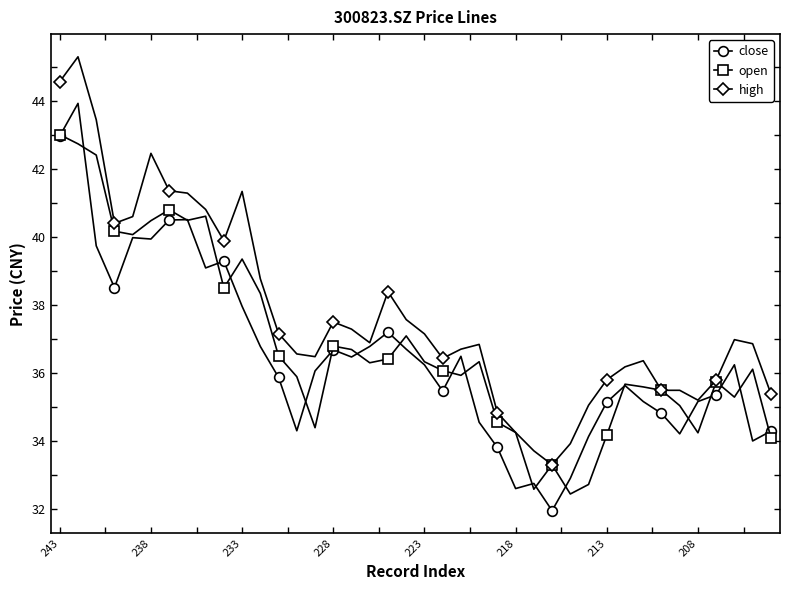

What is the difference between the second highest and minimum values in the close series?

11.0